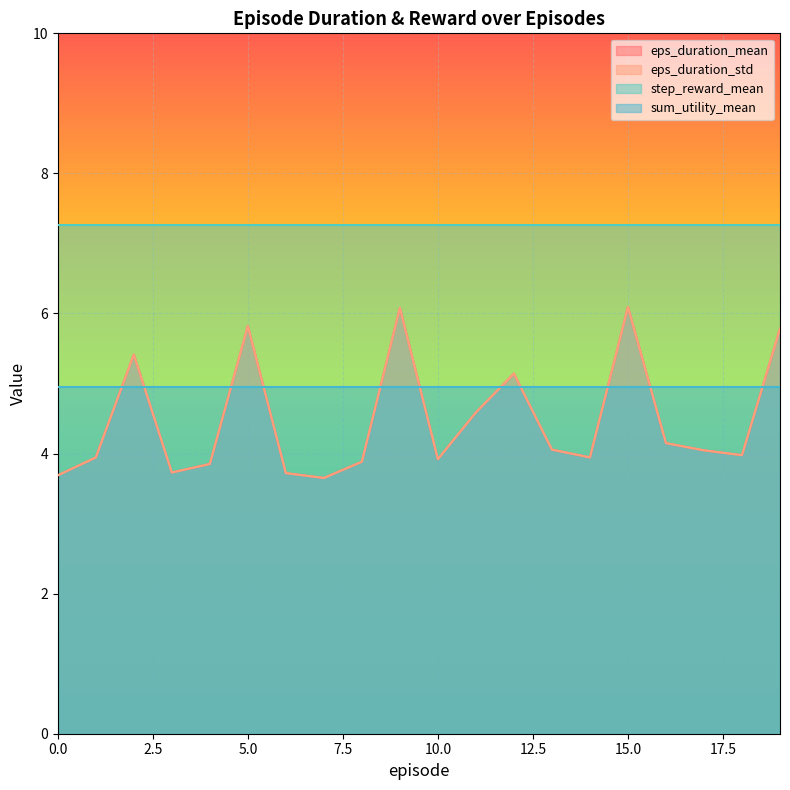

True or false: eps_duration_mean and eps_duration_std cross at least once.

False